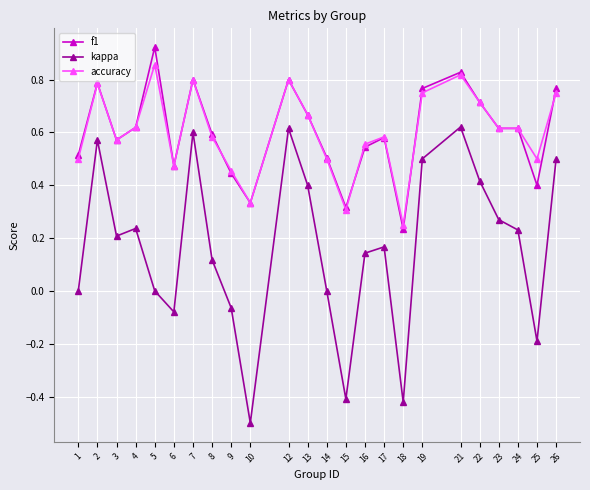

Which series has the widest spread of values?

kappa